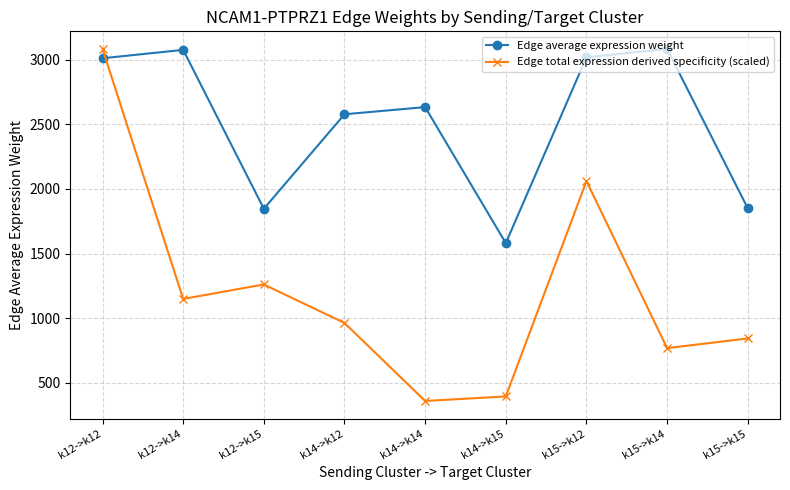

What is the difference between the second highest and second lowest values in the Edge total expression derived specificity (scaled) series?

1667.8